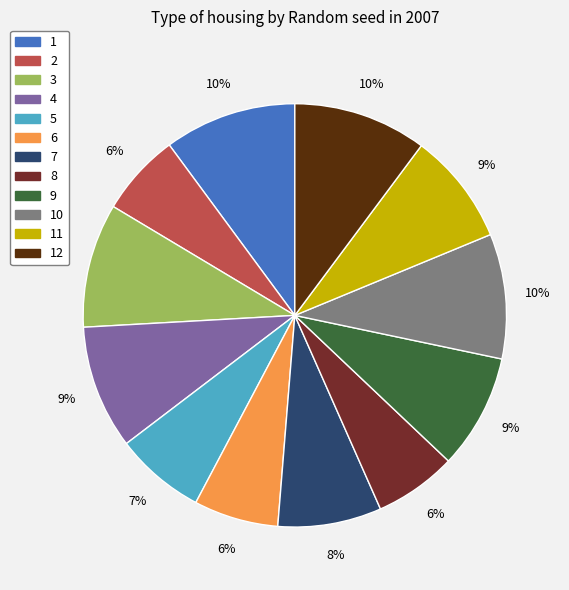

To the nearest percent, what is the average slice percentage?

8%